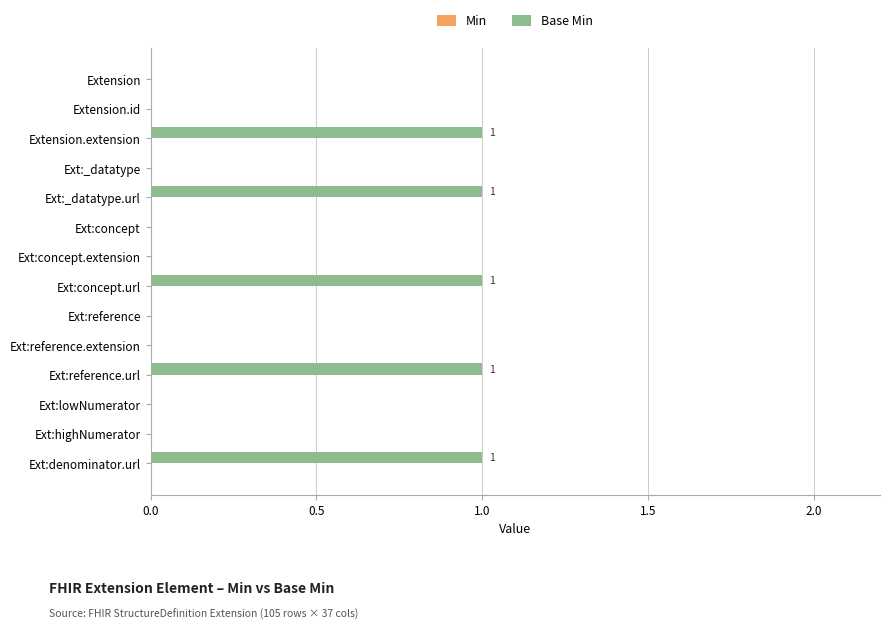

What is the sum of all values?

5